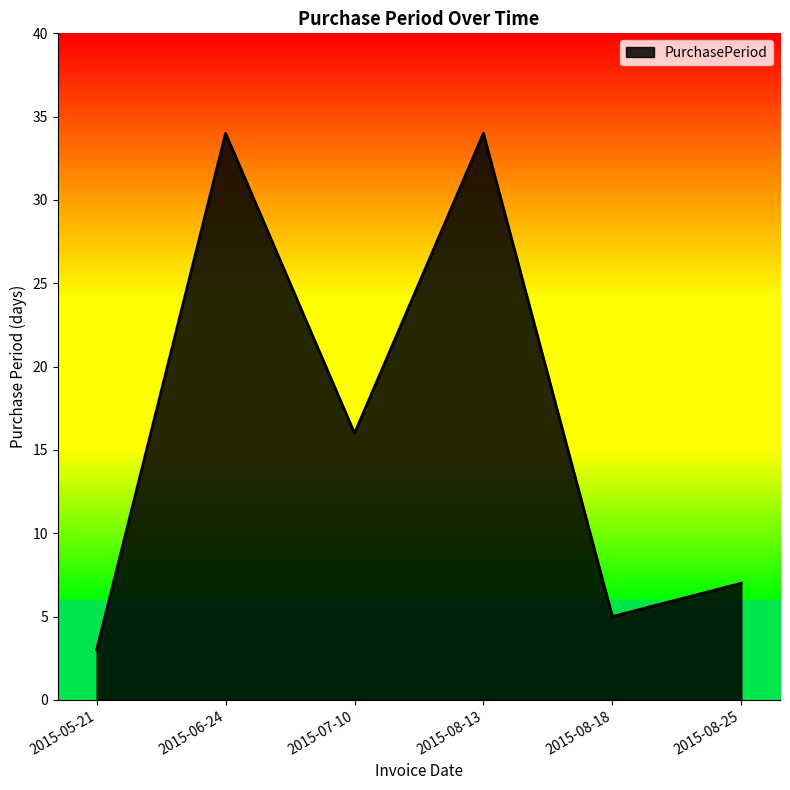

Does the chart display data point markers on the line(s)?

No